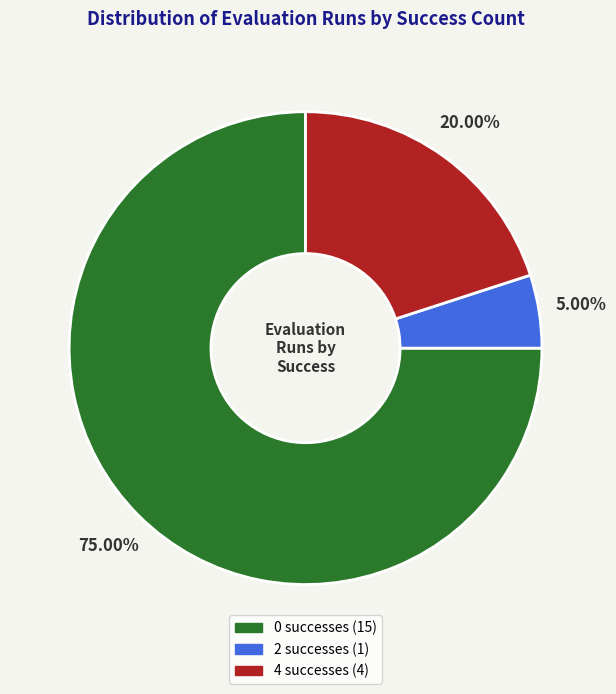

Is there a majority slice in this chart?

Yes